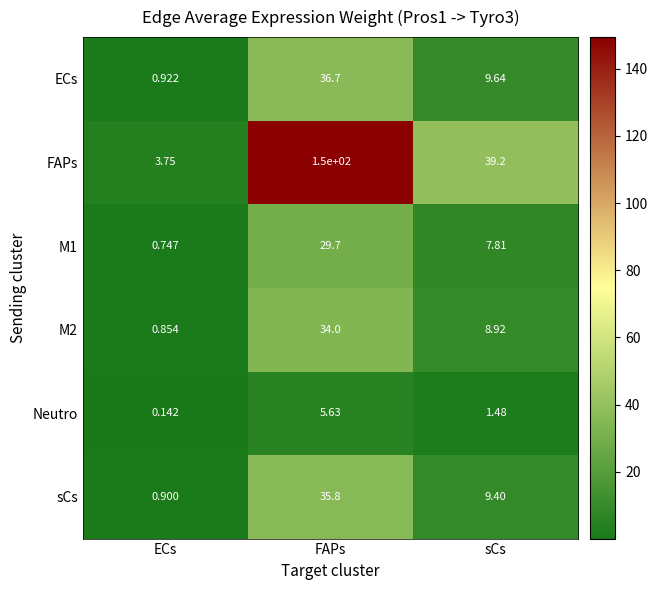

Which series has the largest total across all categories?

FAPs